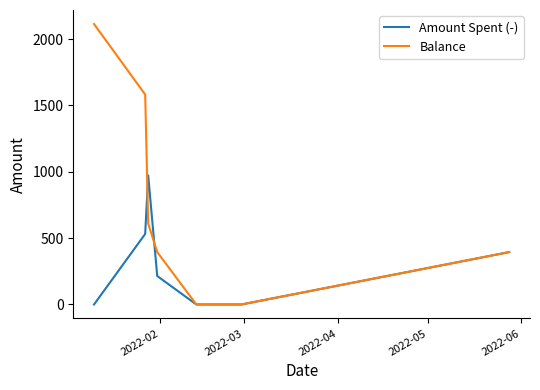

Which series has the largest range (max minus min)?

Balance